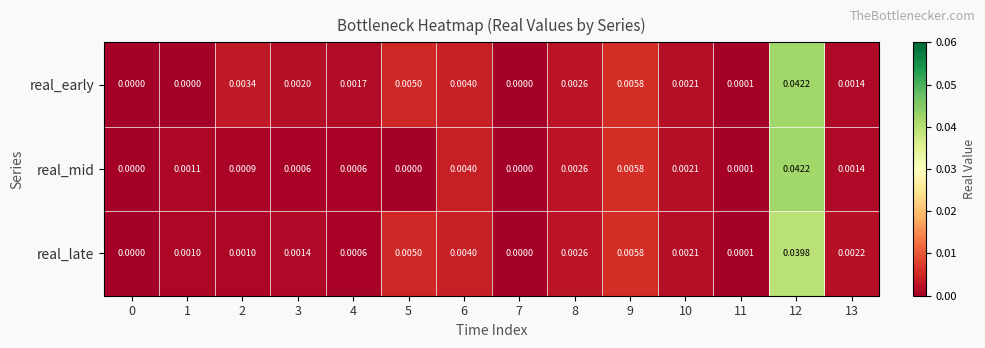

Rank the series by their average value, from lowest to highest.

real_mid, real_late, real_early